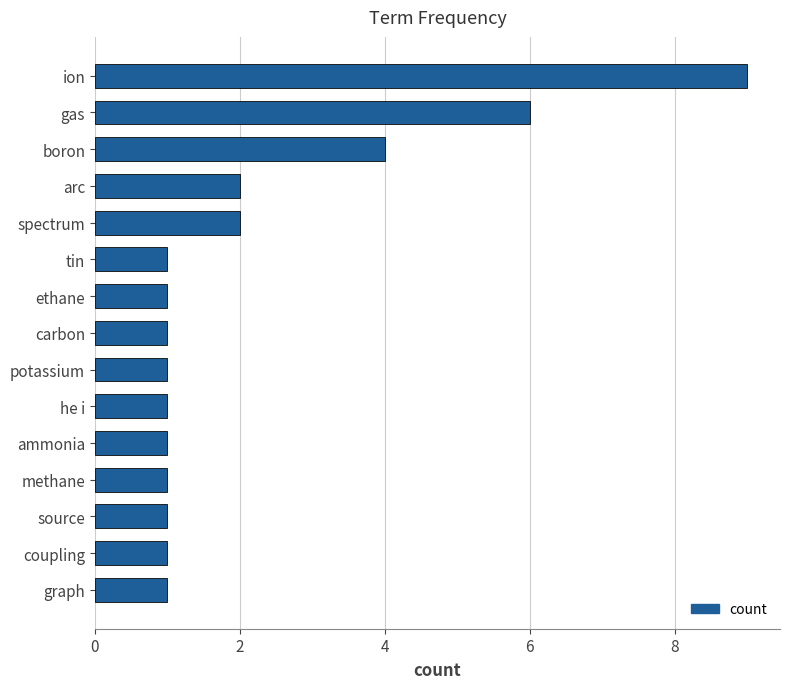

The chart shows a value of 1 at spectrum. True or false?

False